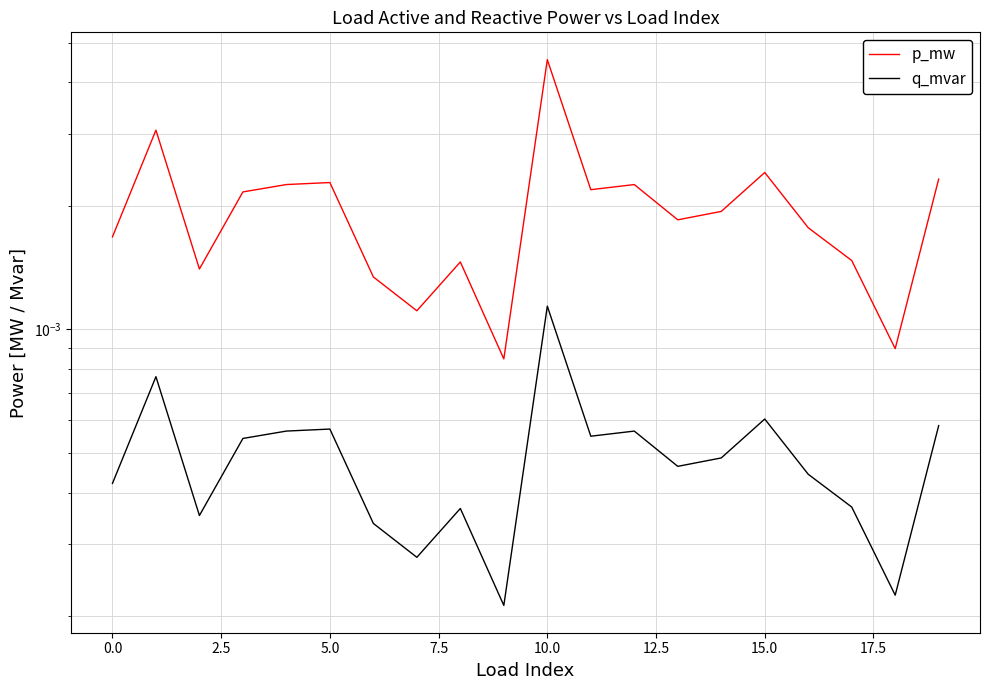

Does the chart display data point markers on the line(s)?

No